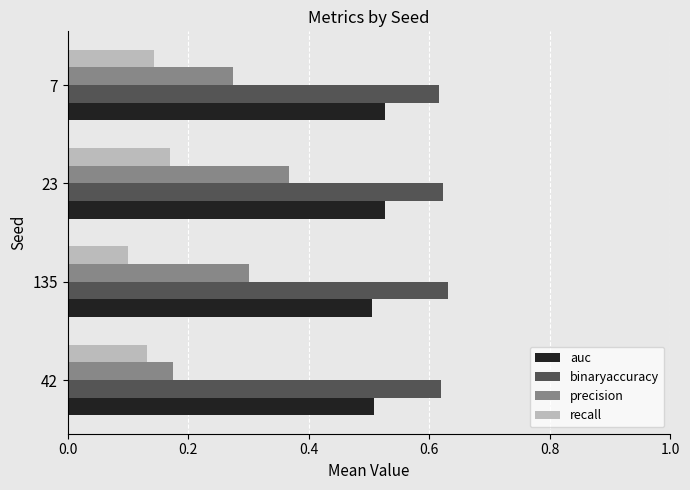

What is the total value across all series at 7?

1.6